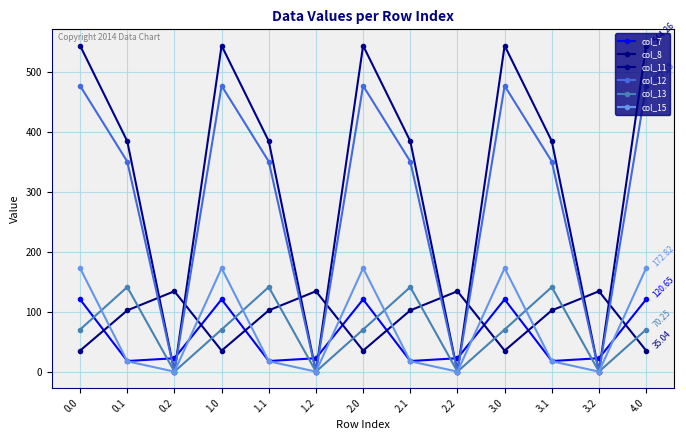

Does the chart have visible grid lines?

Yes